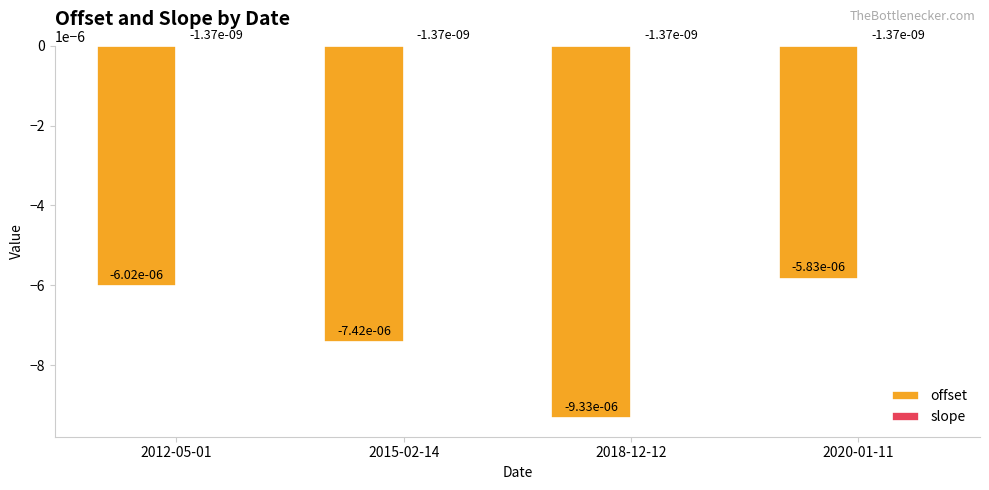

Does the chart contain stacked bars?

No